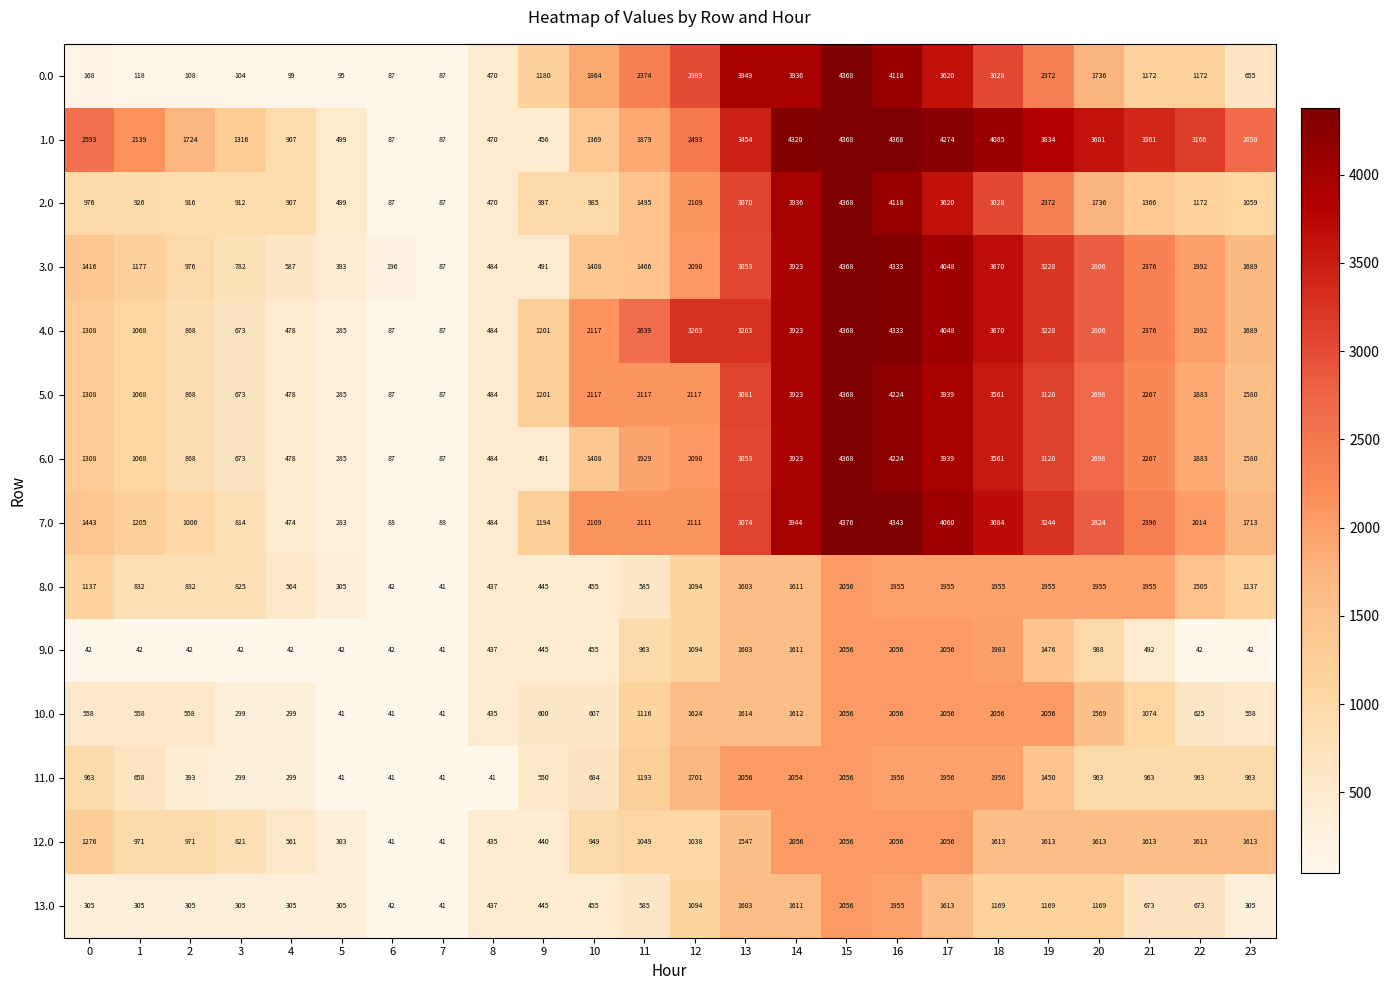

What is the spread (max minus min) of values at 4?

865